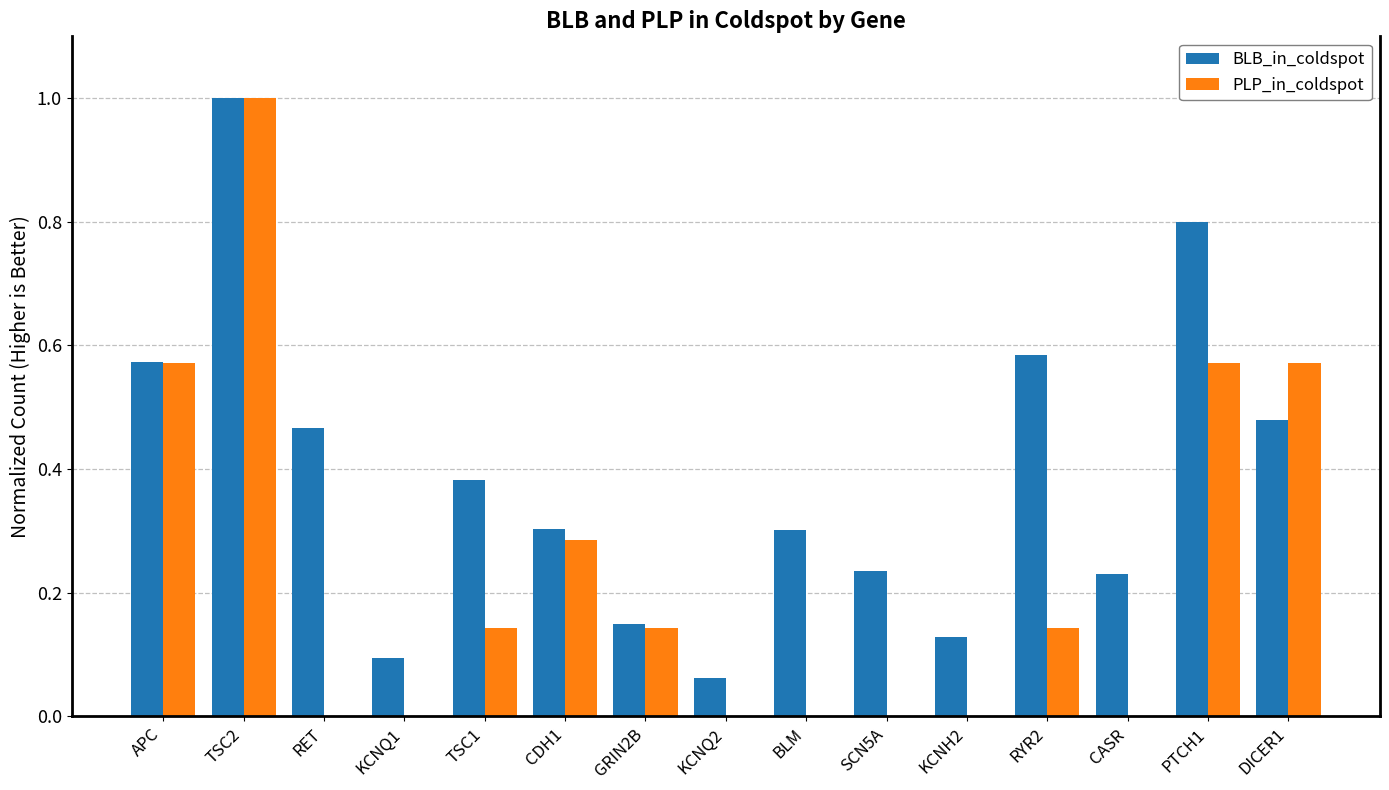

Is it true that BLB_in_coldspot equals 1.0 at TSC2?

True